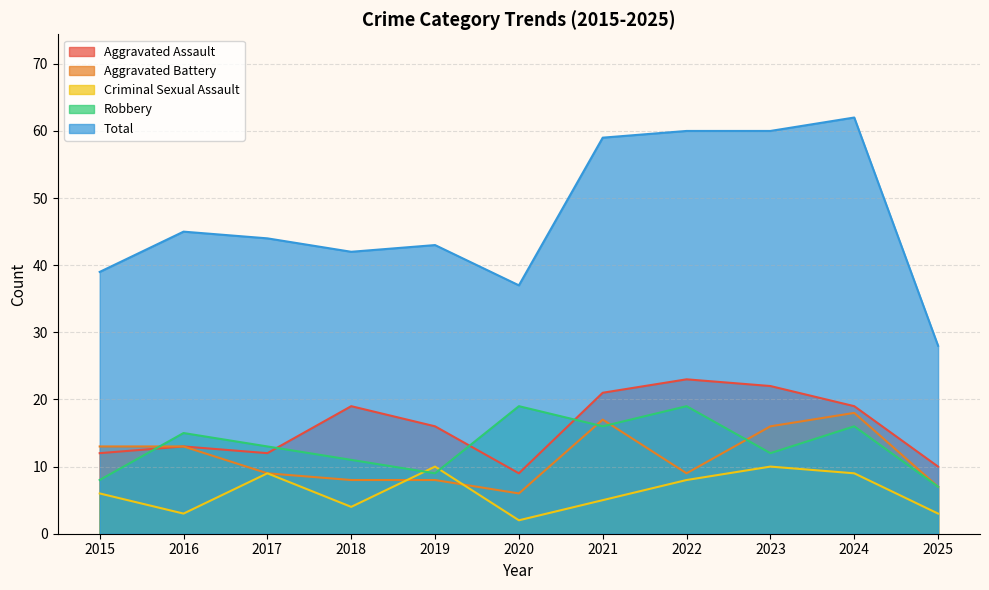

How many interior local peaks does the Total series have?

3